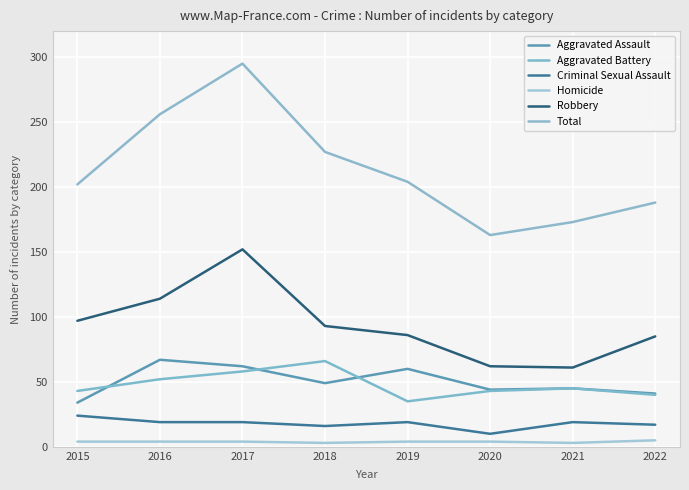

Reading right to left, what are all the values shown in this chart?

Aggravated Assault: 2022=41	2021=45	2020=44	2019=60	2018=49	2017=62	2016=67	2015=34
Aggravated Battery: 2022=40	2021=45	2020=43	2019=35	2018=66	2017=58	2016=52	2015=43
Criminal Sexual Assault: 2022=17	2021=19	2020=10	2019=19	2018=16	2017=19	2016=19	2015=24
Homicide: 2022=5	2021=3	2020=4	2019=4	2018=3	2017=4	2016=4	2015=4
Robbery: 2022=85	2021=61	2020=62	2019=86	2018=93	2017=152	2016=114	2015=97
Total: 2022=188	2021=173	2020=163	2019=204	2018=227	2017=295	2016=256	2015=202